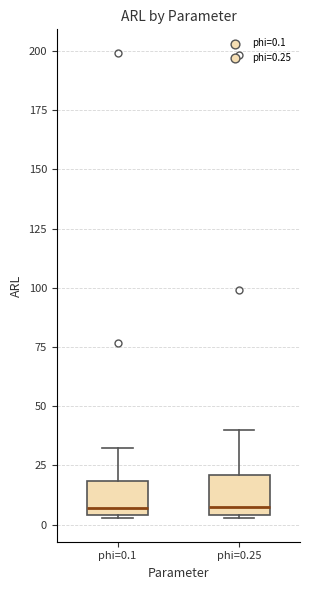

Where is the lower edge of the box for phi=0.25 on the y-axis? The values are not printed on the chart, so give them approximately, as read against the axis.

5